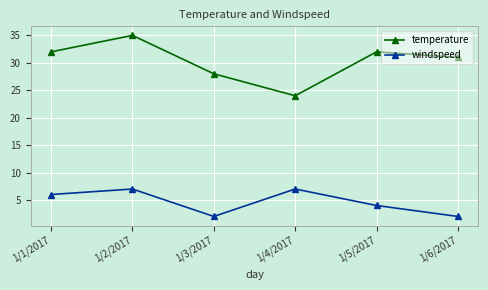

Is the value of temperature at 1/6/2017 greater than the value of windspeed at 1/5/2017?

Yes